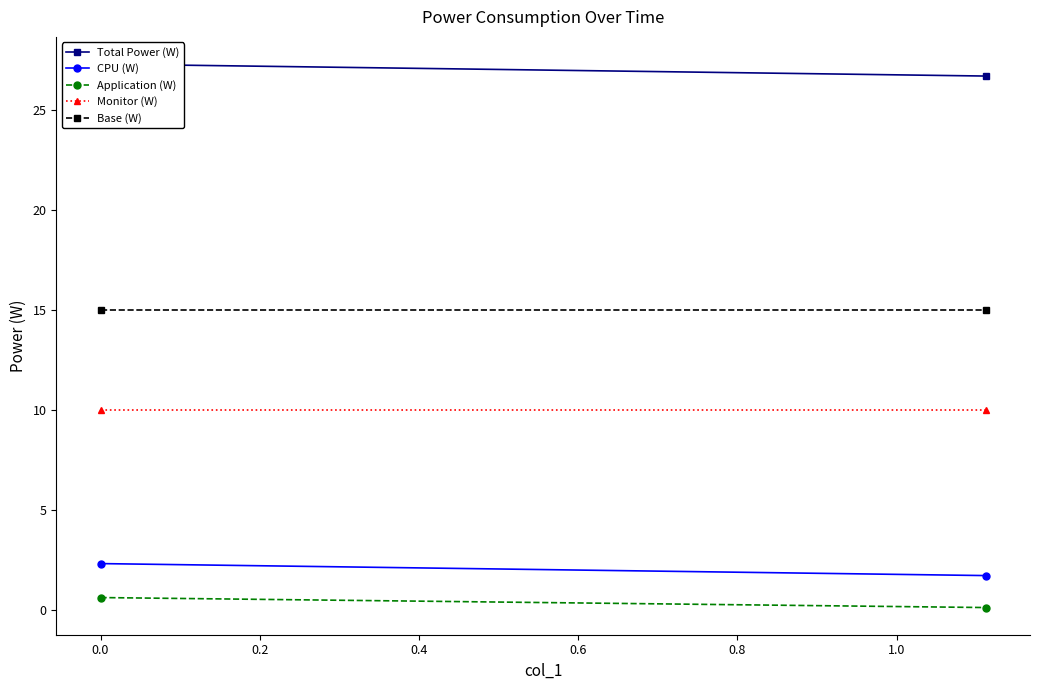

Is the value of CPU (W) at 0.0 greater than the value of Base (W) at −0.2?

No